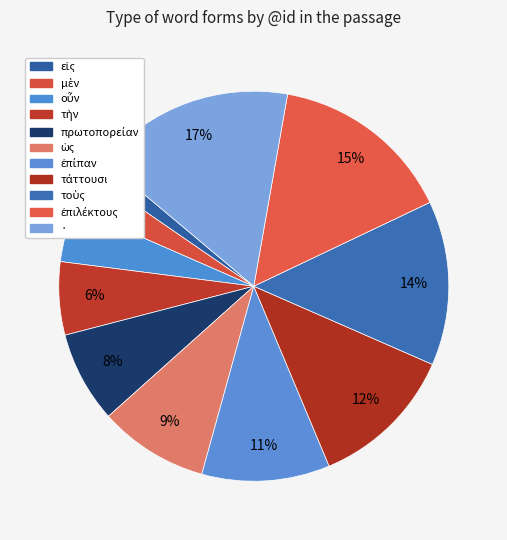

How many slices are in this pie chart?

11